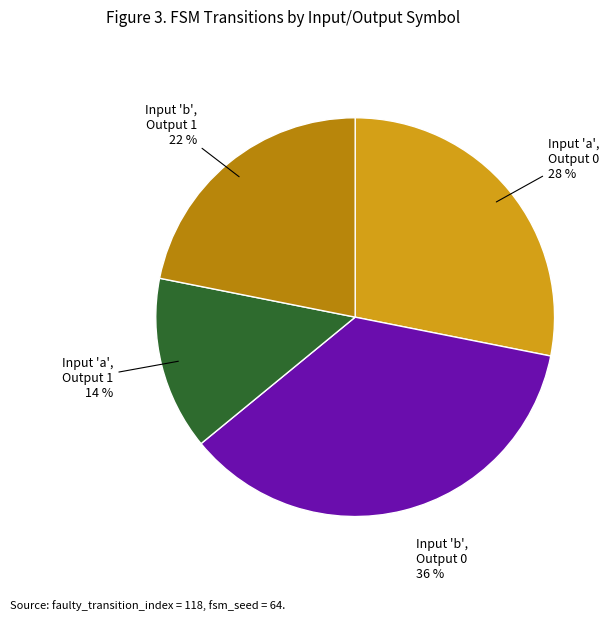

Is it true that Input 'a', Output 0 is 18% of the pie?

False